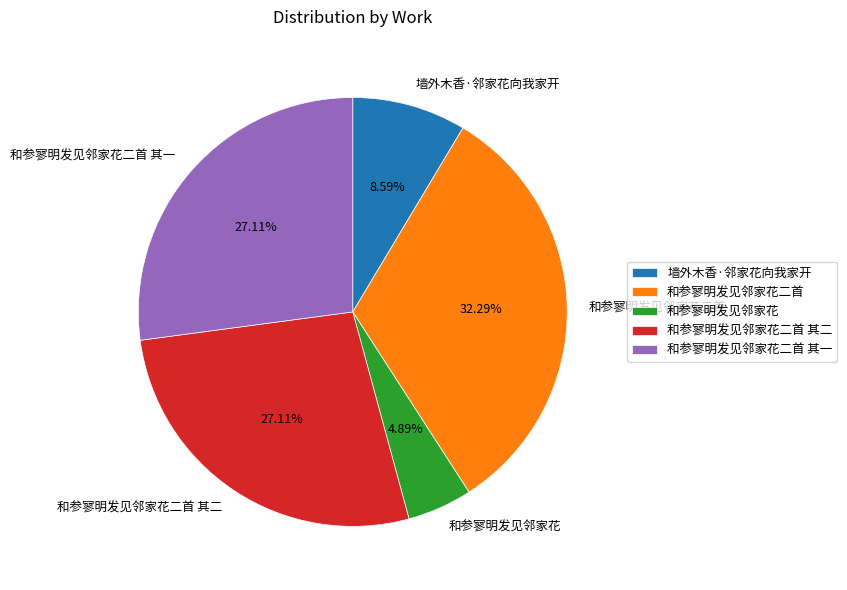

To the nearest percent, what portion does 墙外木香·邻家花向我家开 represent?

9%